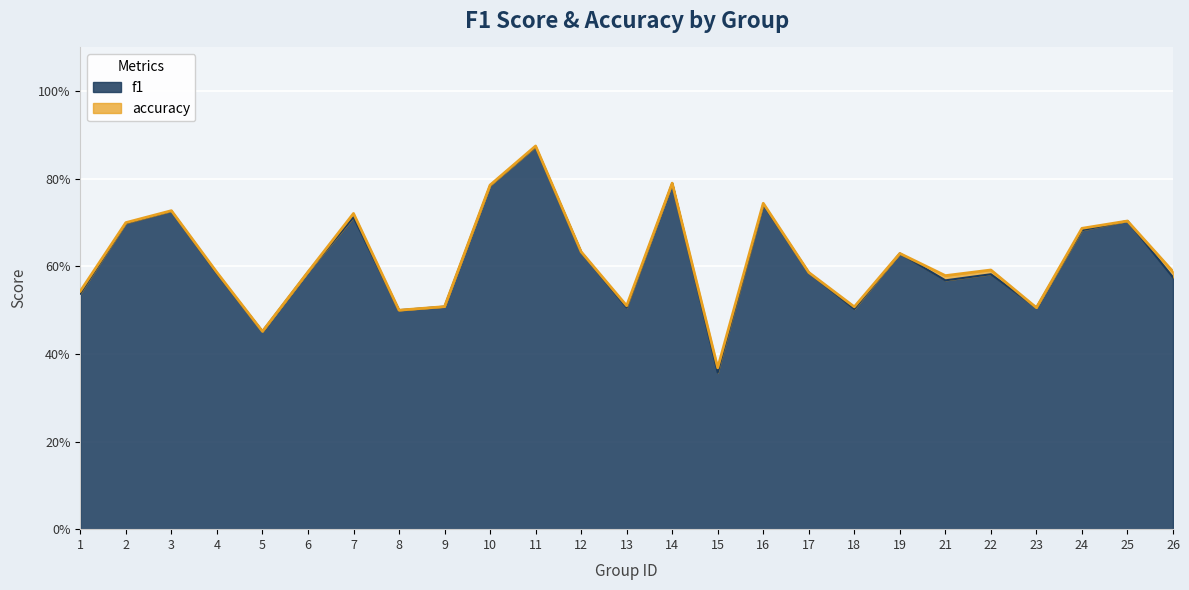

True or false: f1 has more than 0 points higher than both neighbors.

True